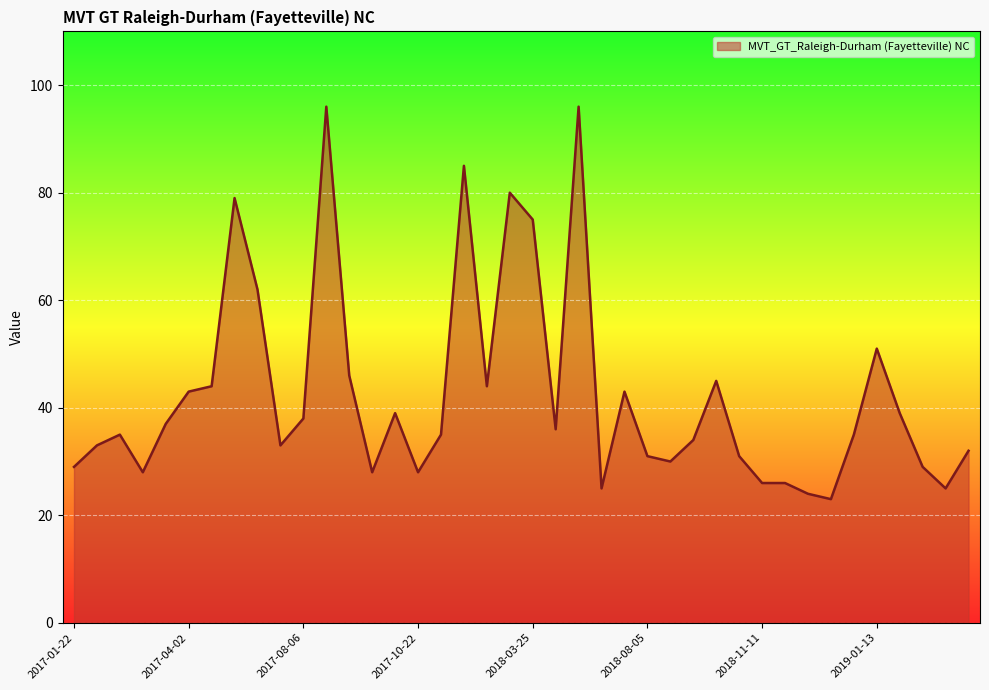

What is the difference between the maximum and minimum values?

73